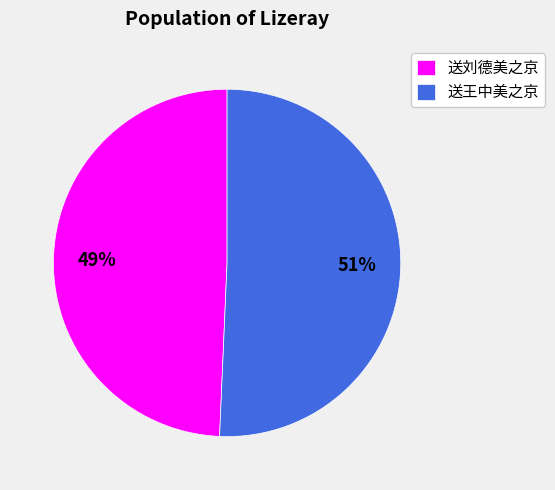

Count the number of slices in the pie.

2